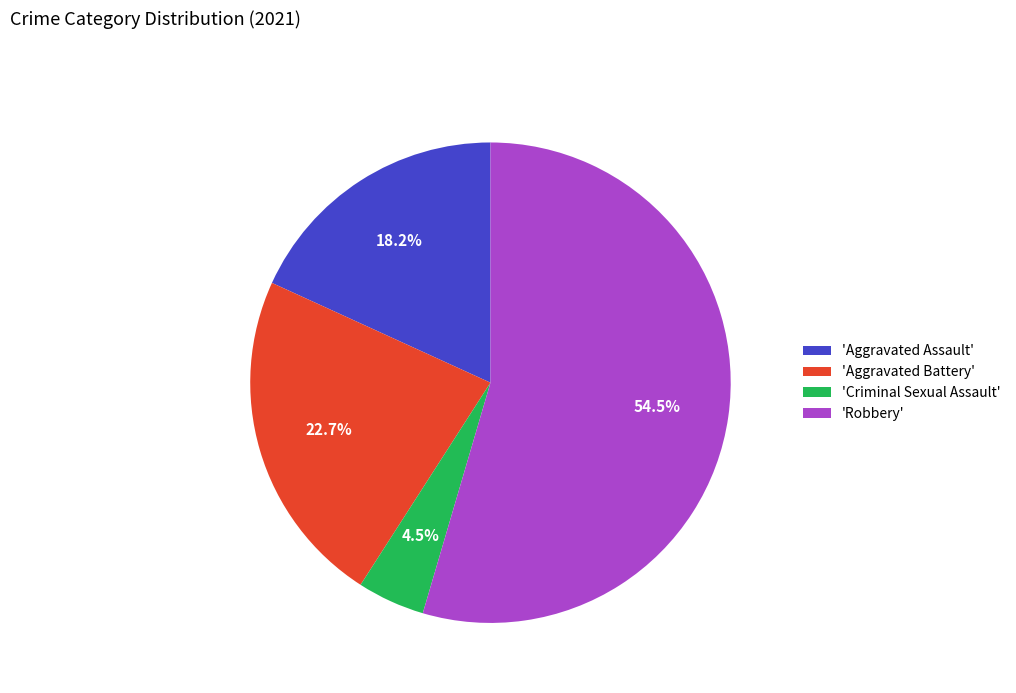

Does any single category account for the majority?

Yes